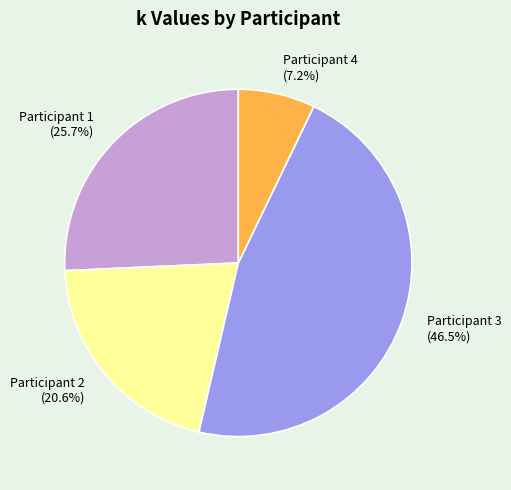

Count the number of slices in the pie.

4